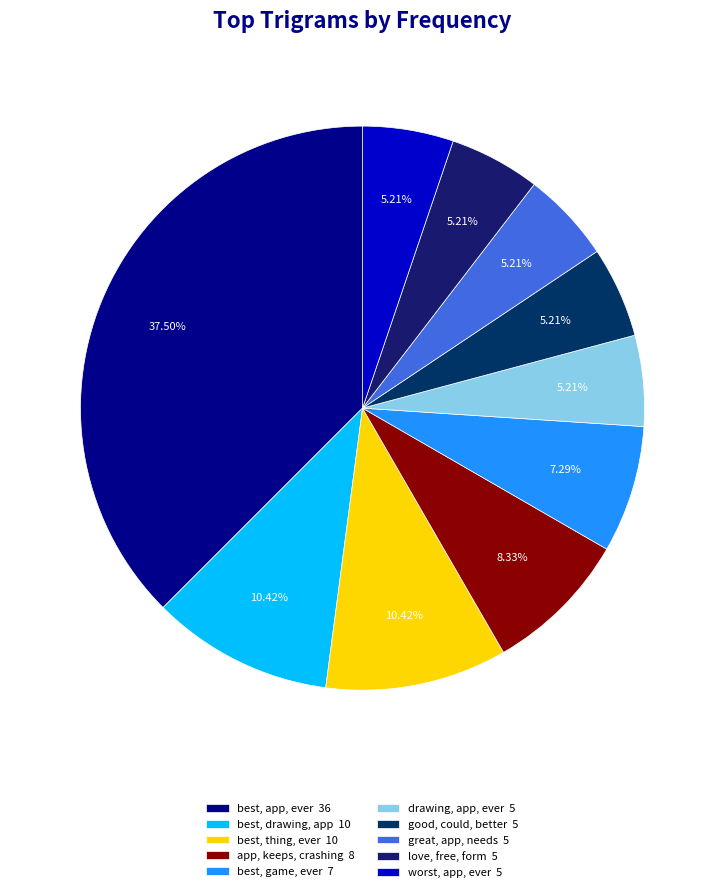

Is there any slice that represents more than half of the pie?

No